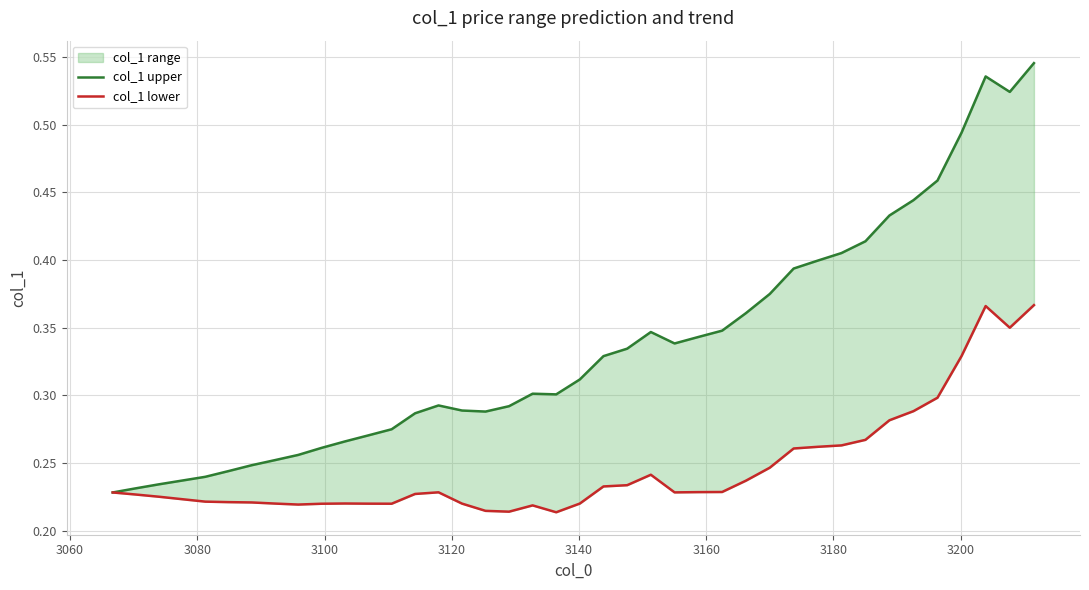

The col_1 upper series shows 0.7 at 36. True or false?

False